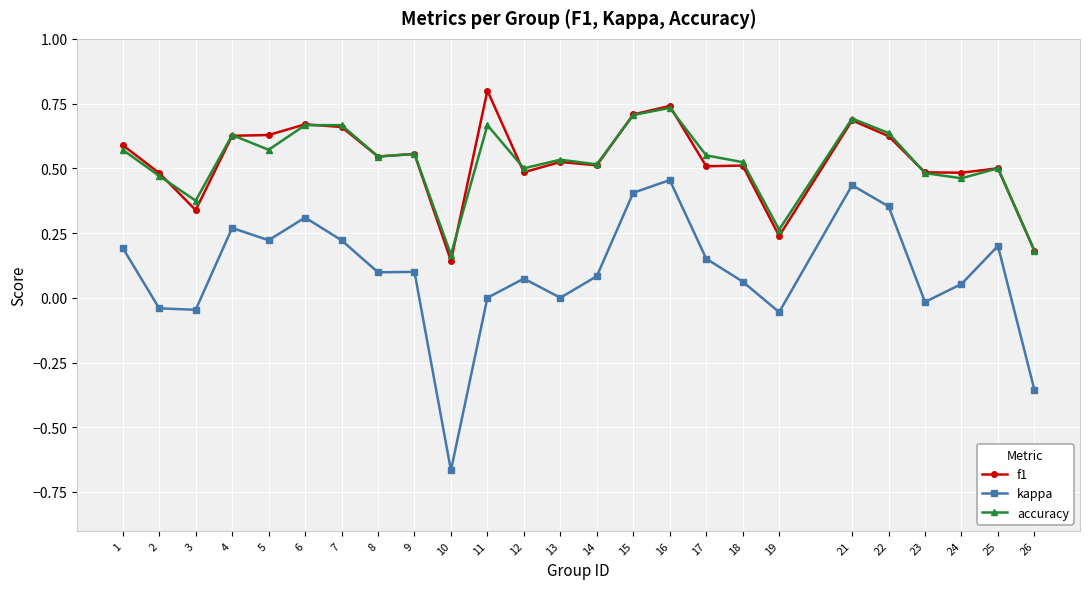

Which series has the largest range (max minus min)?

kappa